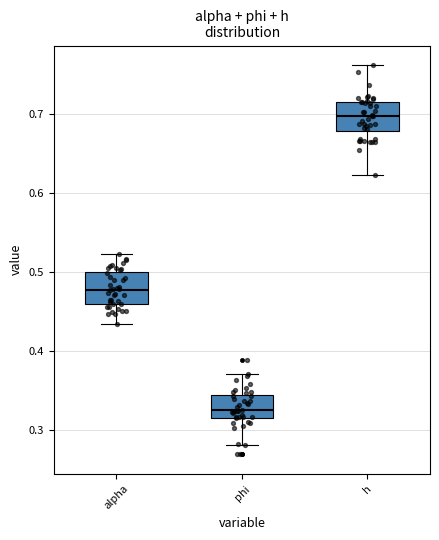

Reading left to right, transcribe this box plot: for each box, give where its median line is, the range the box spans, and where its two whiskers end, as read against the y-axis. The values are not printed on the chart, so give them approximately, as read against the axis.

alpha: median 0.48, box 0.46 to 0.50, whiskers 0.43 to 0.52
phi: median 0.32 (just above the box's lower edge), box 0.32 to 0.34, whiskers 0.28 to 0.37
h: median 0.70, box 0.68 to 0.72, whiskers 0.62 to 0.76